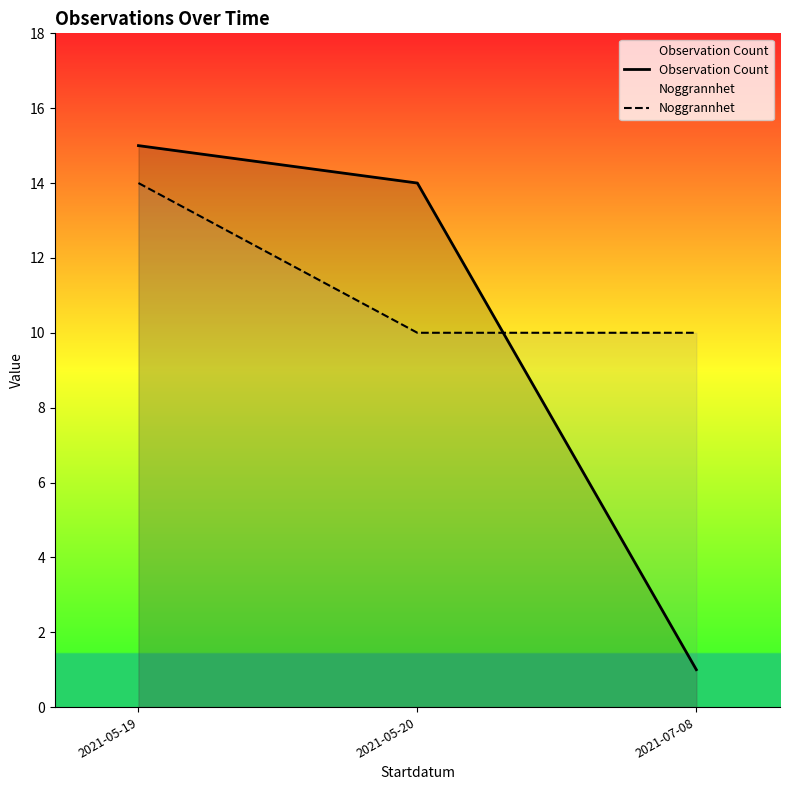

Reading right to left, transcribe all the data shown in this chart.

Observation Count: 1	14	15
Noggrannhet: 10	10	14